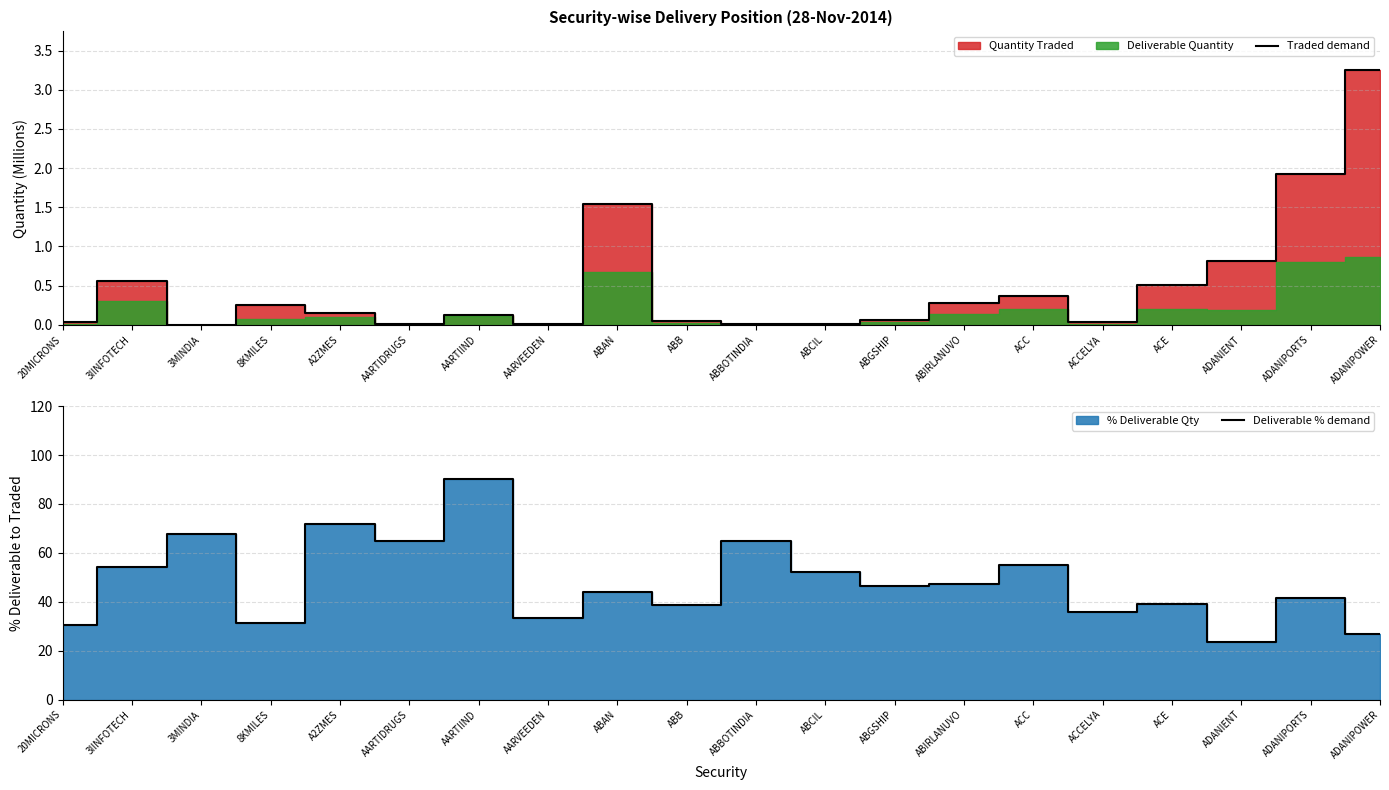

True or false: Deliverable % demand has a value of 19.8 at 20MICRONS.

False